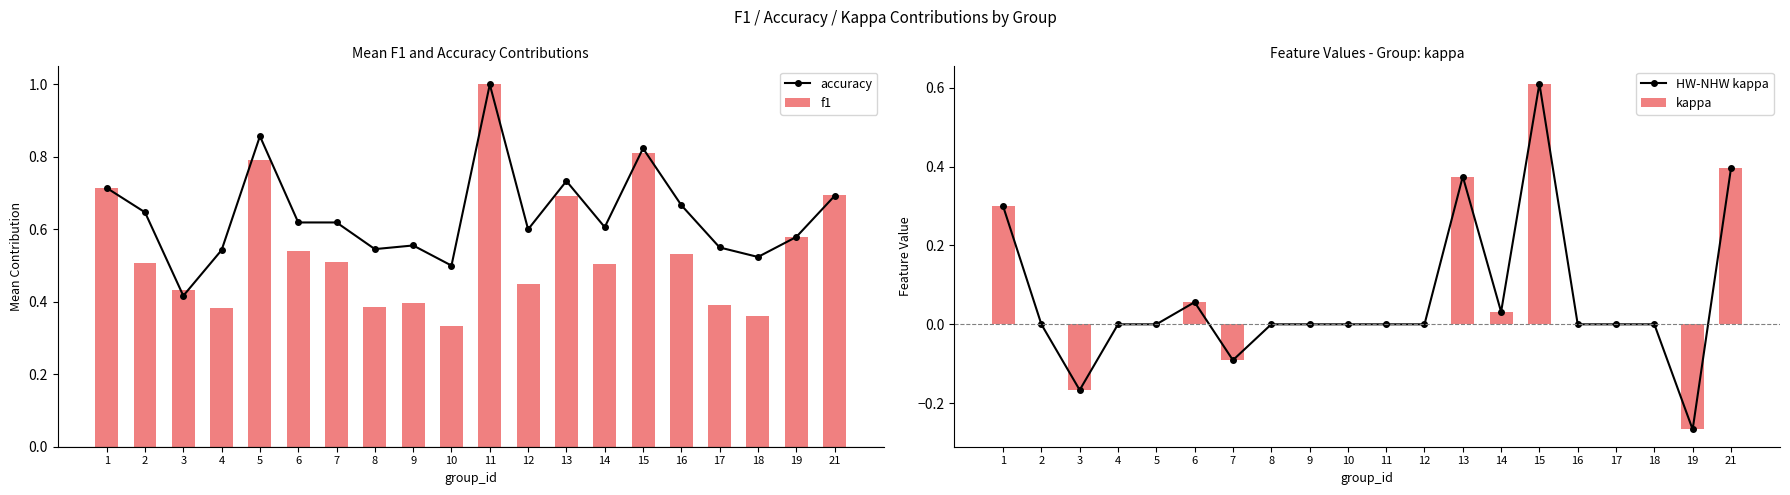

Which category has the lowest value across all series?

19